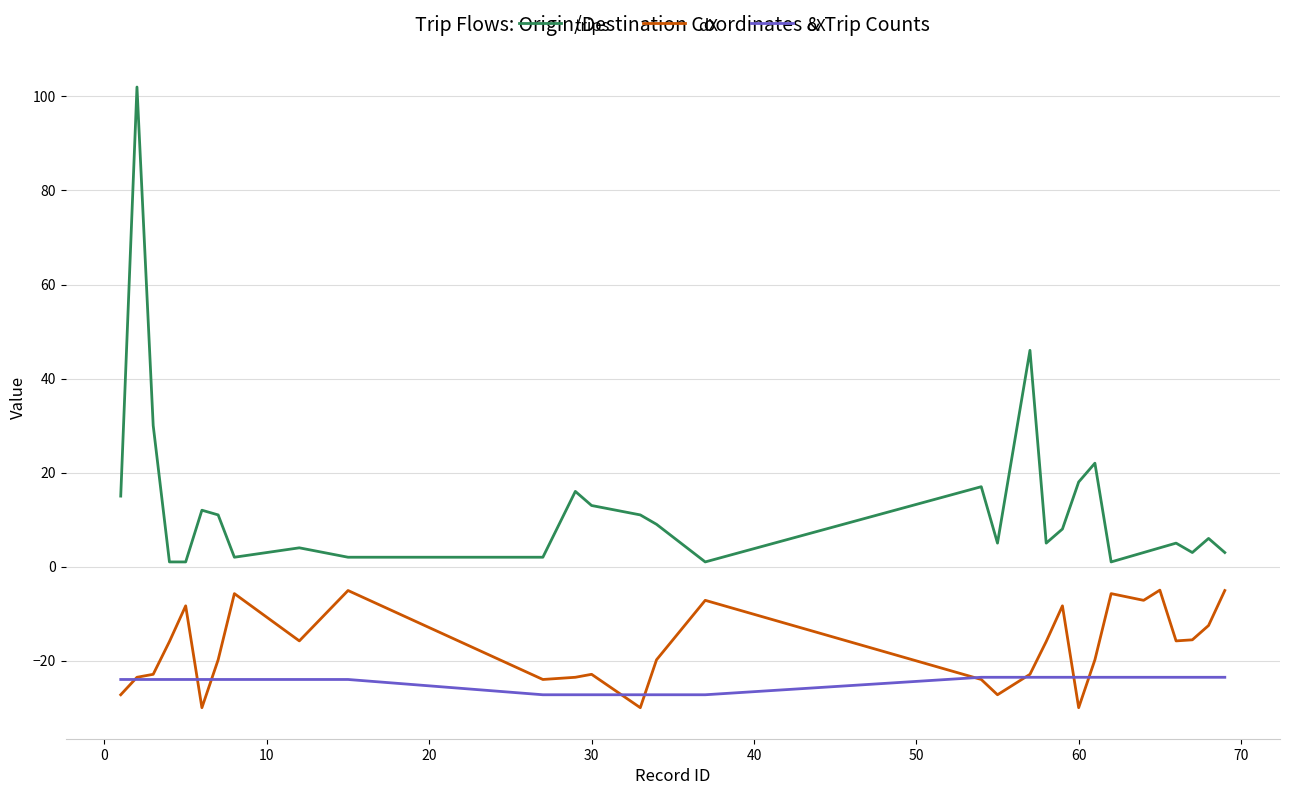

What is the average value of the oX series?

-24.4